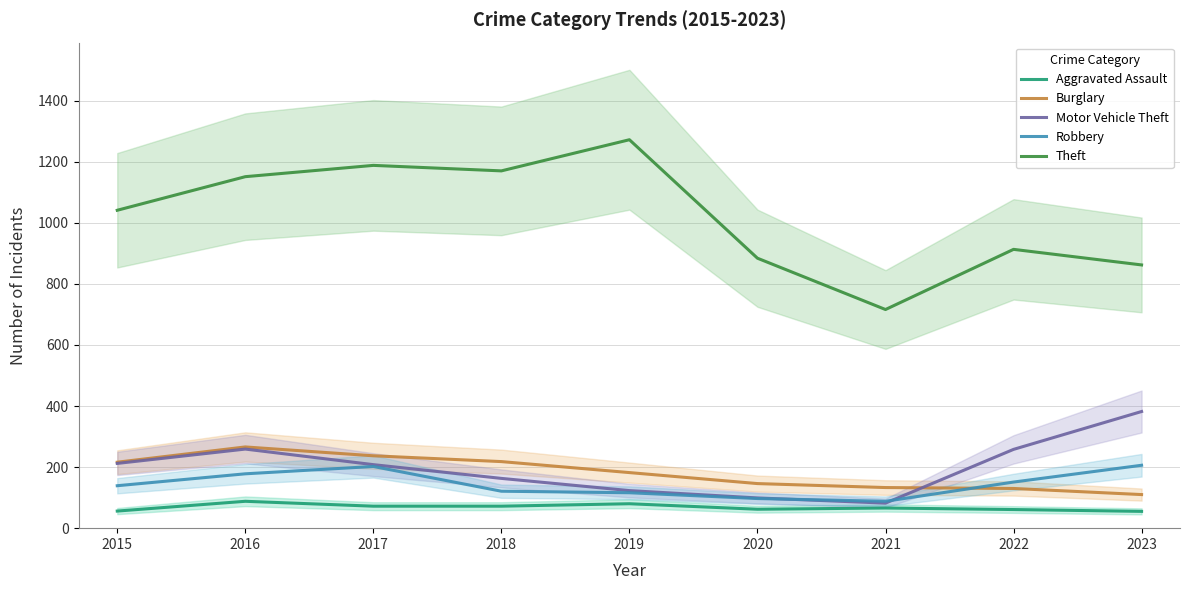

Reading left to right, what are all the values shown in this chart?

Aggravated Assault: 2015=56	2016=88	2017=72	2018=72	2019=80	2020=62	2021=66	2022=61	2023=55
Burglary: 2015=216	2016=266	2017=237	2018=218	2019=182	2020=146	2021=133	2022=130	2023=110
Motor Vehicle Theft: 2015=212	2016=259	2017=208	2018=163	2019=123	2020=99	2021=82	2022=258	2023=382
Robbery: 2015=139	2016=178	2017=202	2018=121	2019=116	2020=97	2021=88	2022=151	2023=206
Theft: 2015=1041	2016=1151	2017=1188	2018=1170	2019=1272	2020=884	2021=716	2022=913	2023=862